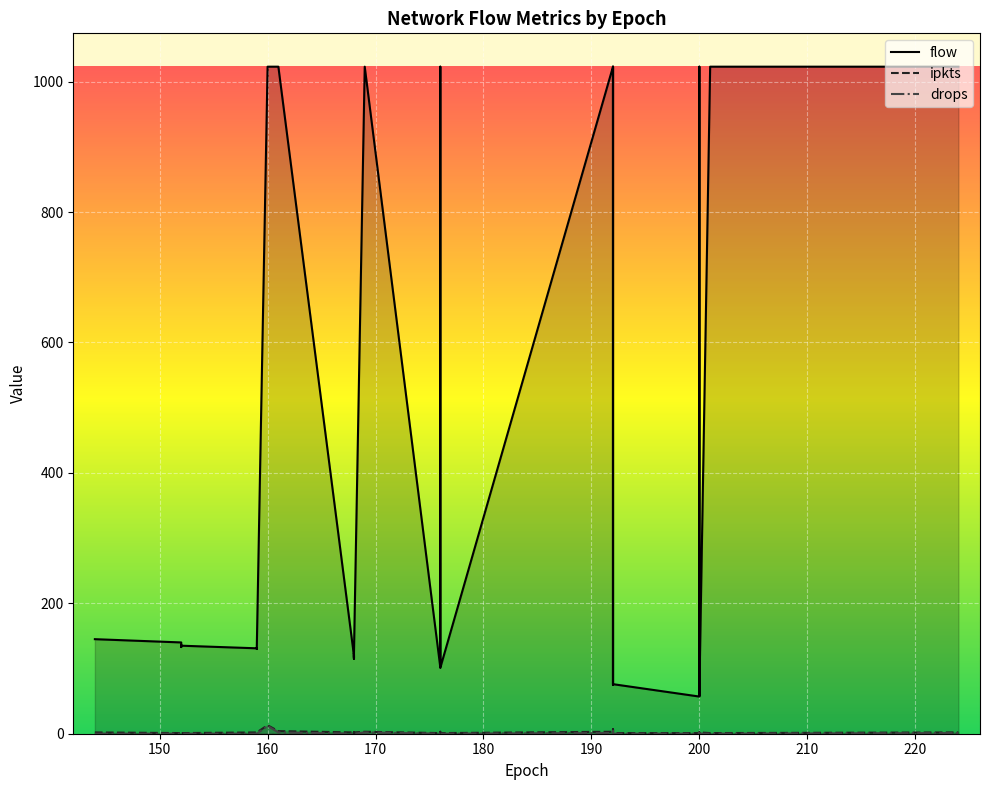

Reading right to left, what are all the values shown in this chart?

flow: 1023	1023	63	64	62	60	58	59	1023	61	57	76	1023	78	75	1023	101	1023	102	1023	122	123	119	116	115	118	121	117	120	1023	1023	132	130	131	135	136	133	134	140	145
ipkts: 2	1	2	2	2	1	1	1	2	2	1	1	7	1	1	3	1	3	1	3	2	1	2	1	2	2	2	2	2	4	13	2	2	2	1	2	1	1	1	2
drops: 1	0	0	0	0	0	0	0	1	0	0	0	6	0	0	1	0	2	0	2	0	0	0	0	0	0	0	0	0	2	12	0	0	0	0	0	0	0	0	0